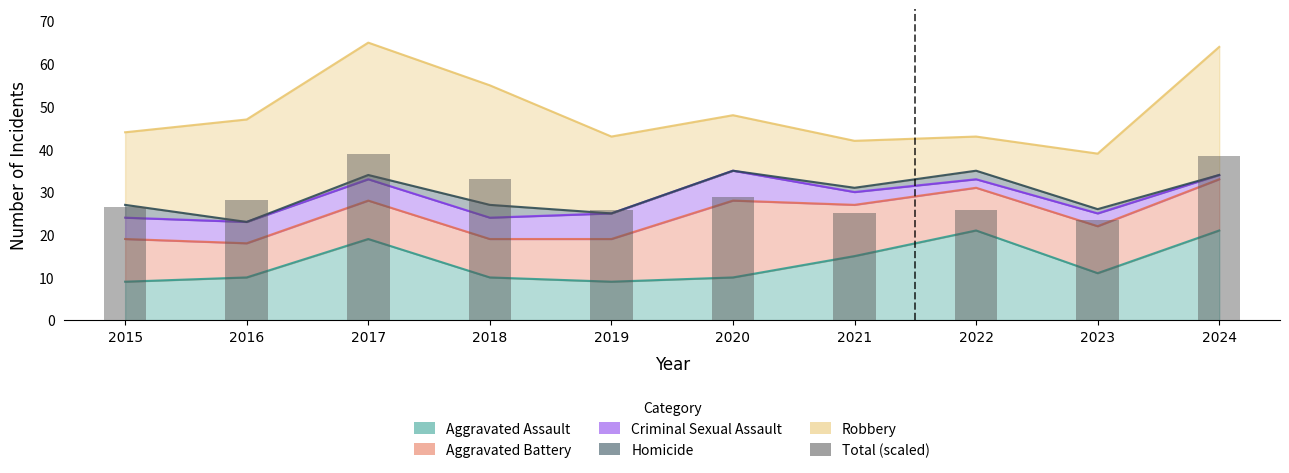

List the labels in order of value, smallest first.

2023, 2021, 2019, 2022, 2015, 2016, 2020, 2018, 2024, 2017